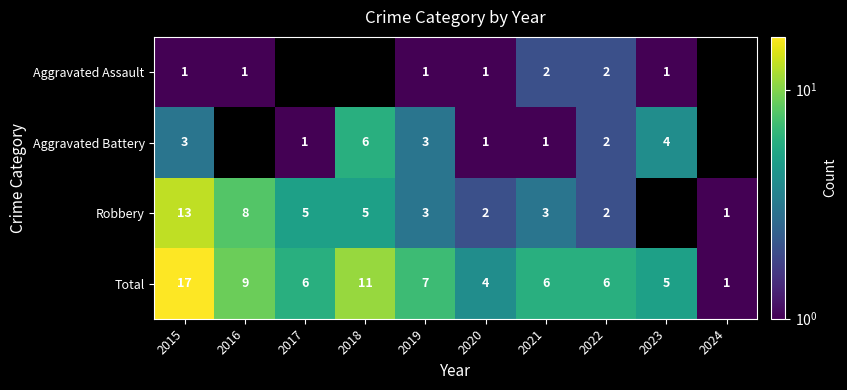

The value of Robbery at 2024 is 1. True or false?

True